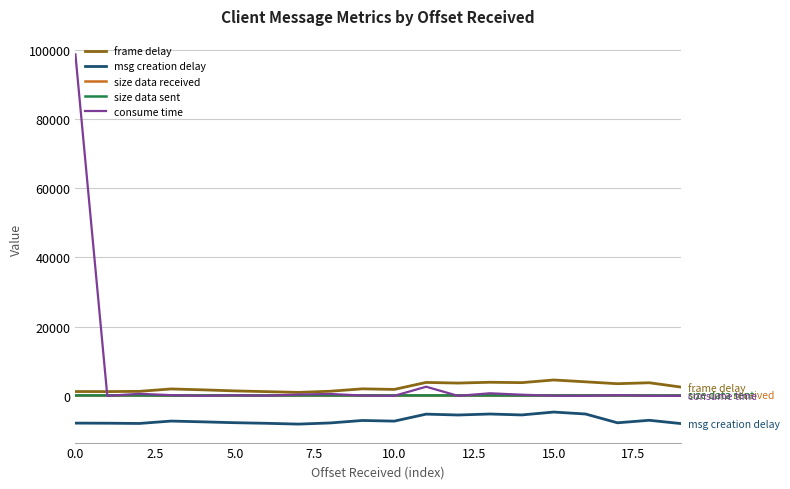

Does the chart display data point markers on the line(s)?

No